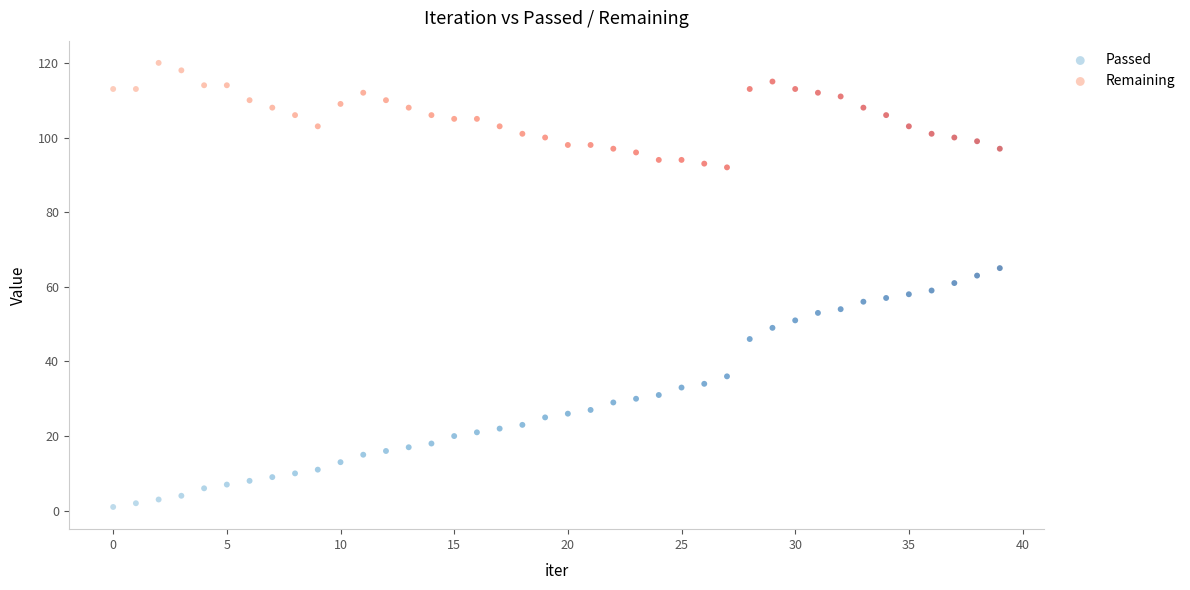

What are all the series names shown in the legend?

Passed, Remaining